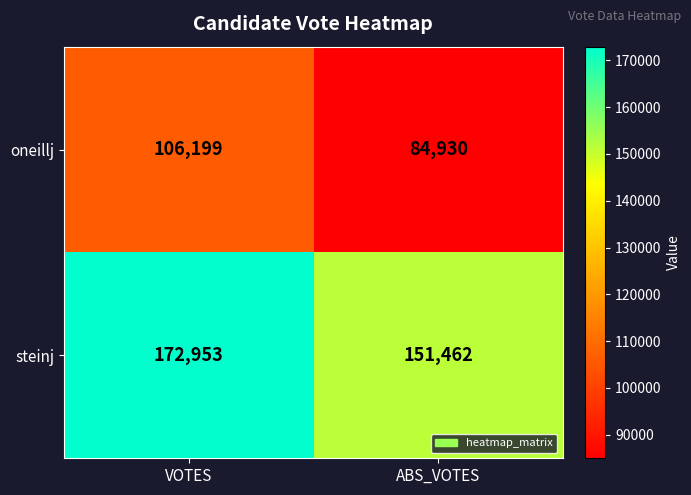

Which series has the largest range (max minus min)?

steinj